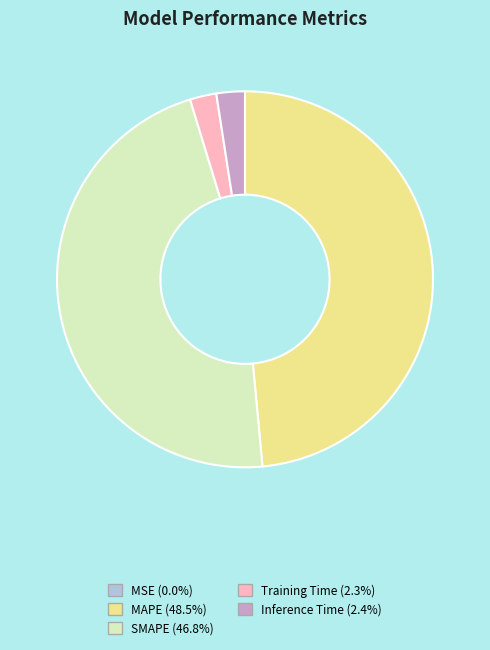

Is the sum of MAPE and Inference Time greater than half?

Yes